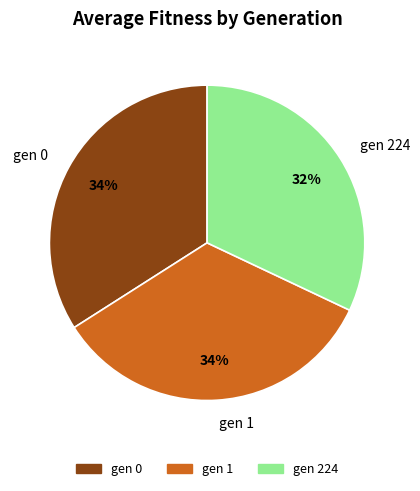

How many slices are in this pie chart?

3